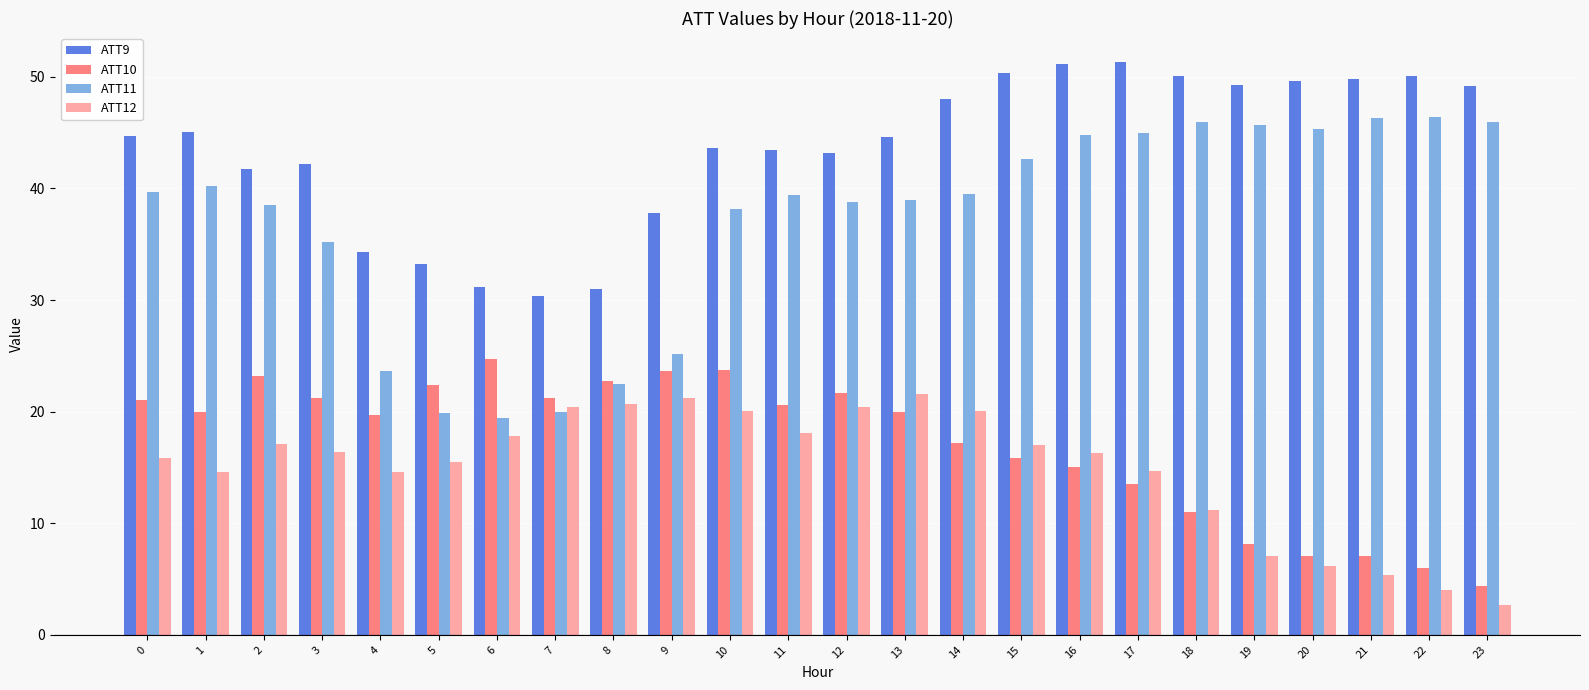

At how many categories does at least one series exceed 4?

24